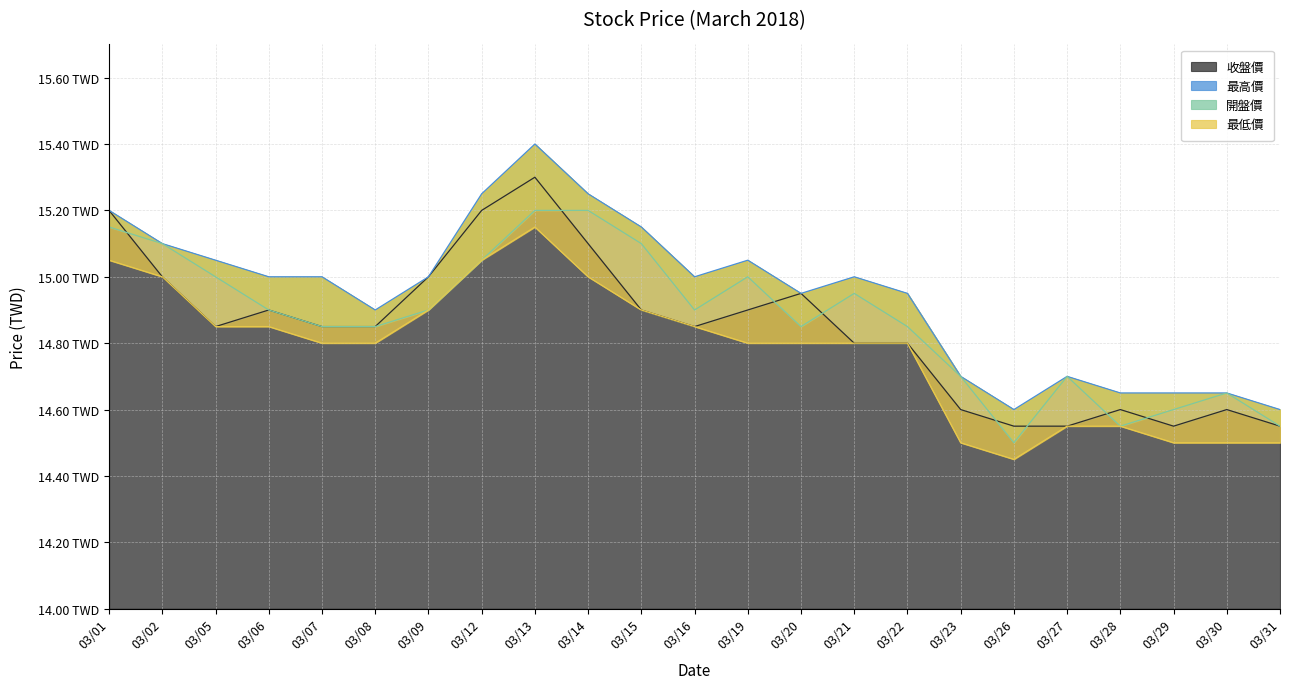

At which category is the sum across all series the highest?

03/13